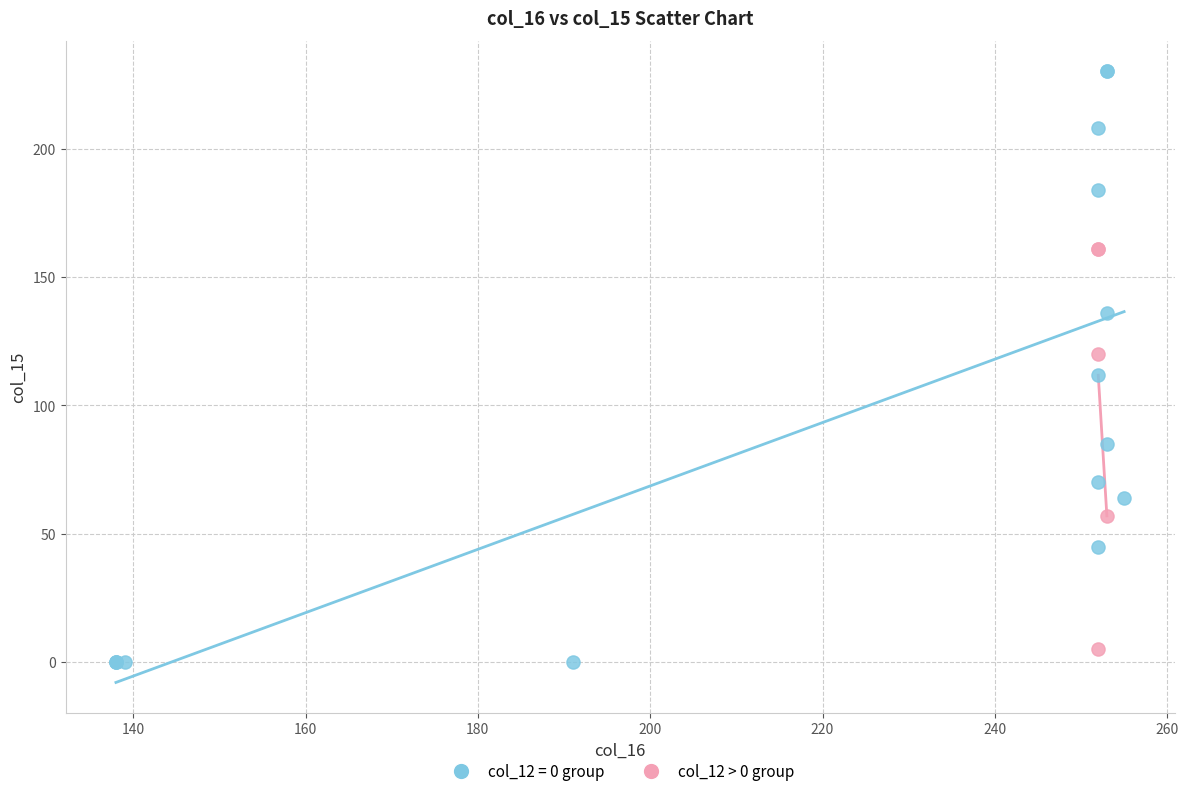

Which series has the widest spread of Y values?

col_12 = 0 group